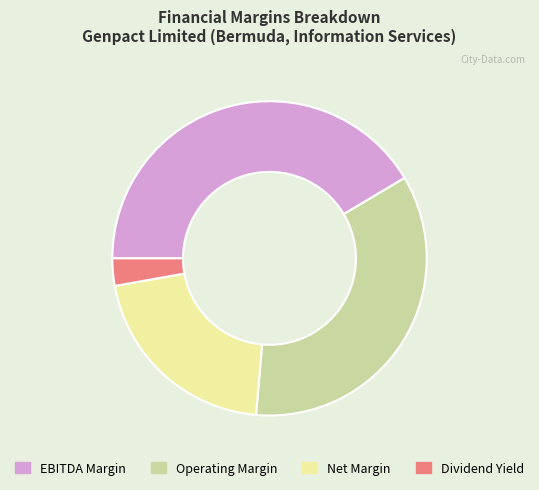

Does Net Margin represent more than half of the total?

No